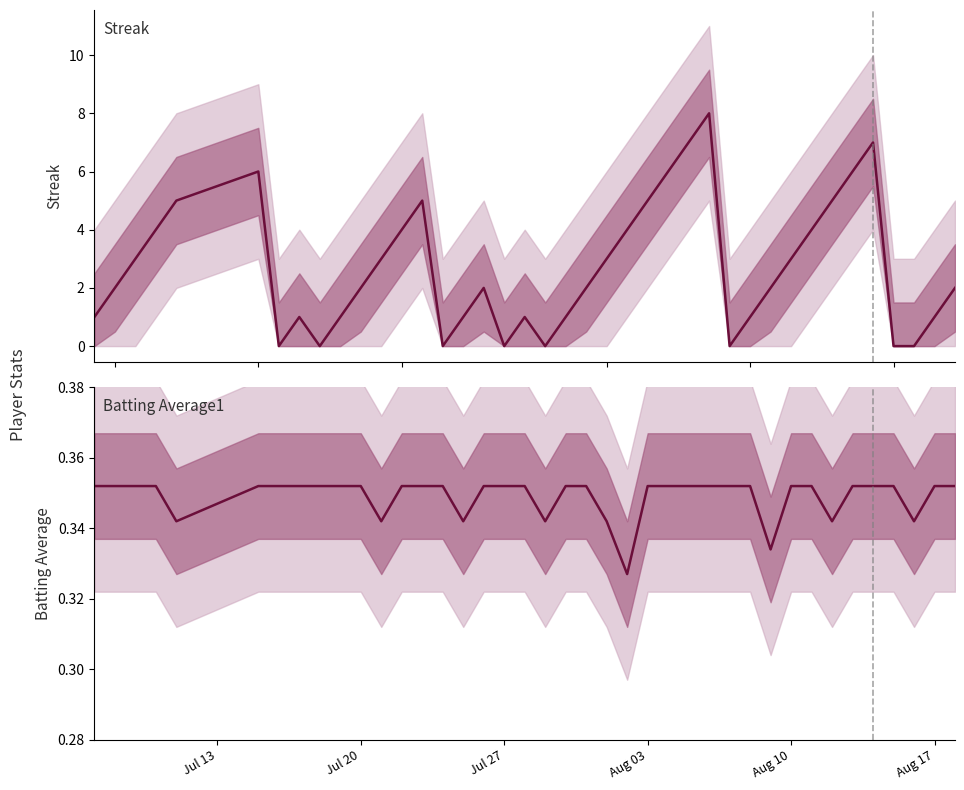

How many series are shown in this chart?

2